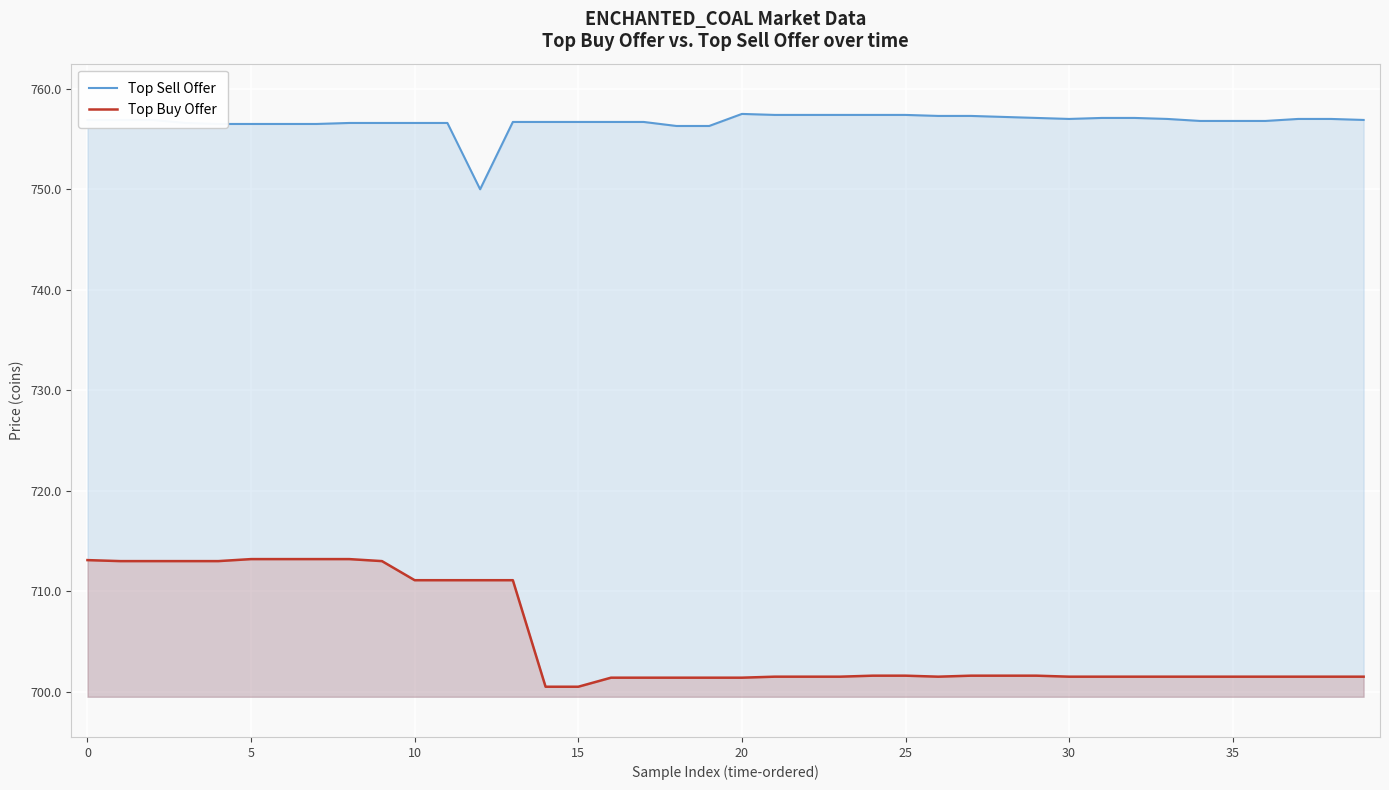

Is it true that Top Buy Offer equals 1248.9 at 5?

False